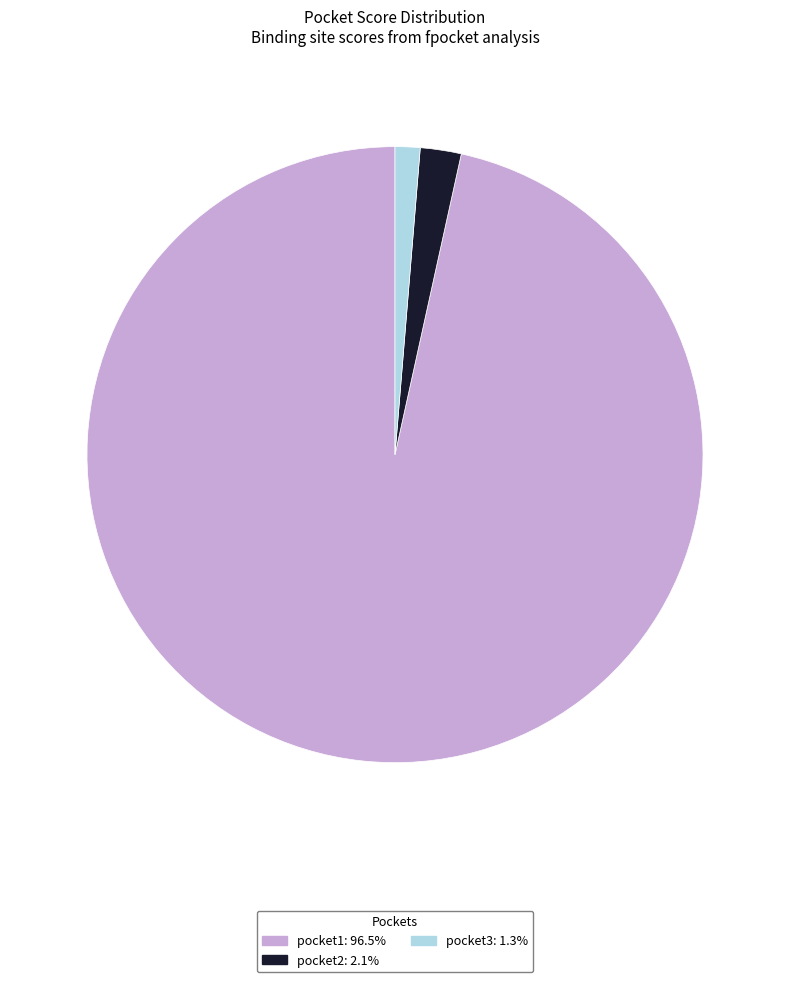

Is pocket2 the majority of the pie?

No